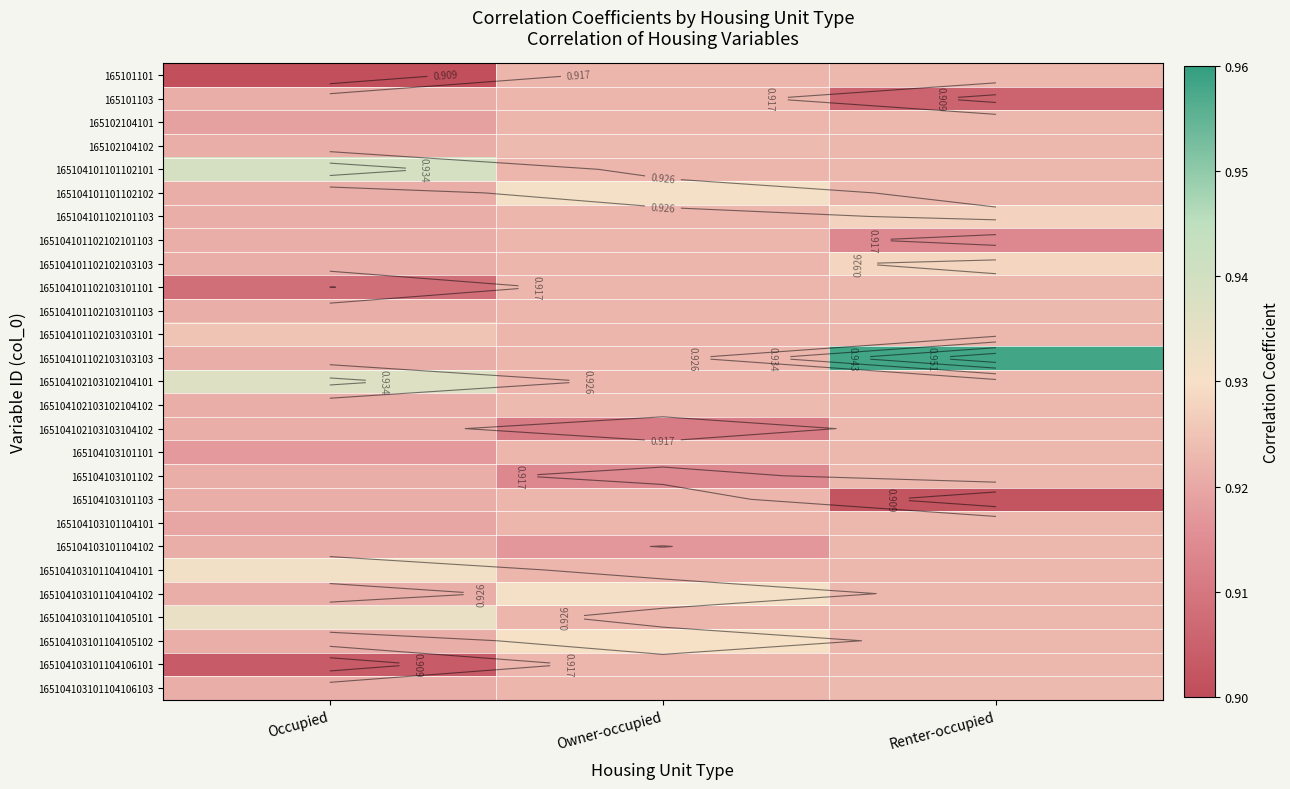

What is the average value of the 165104103101102 series?

0.9